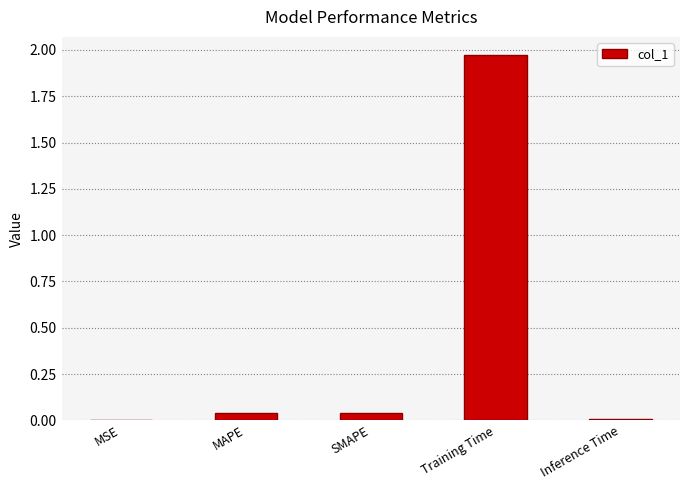

Is it true that the value at MSE is 0.0?

True